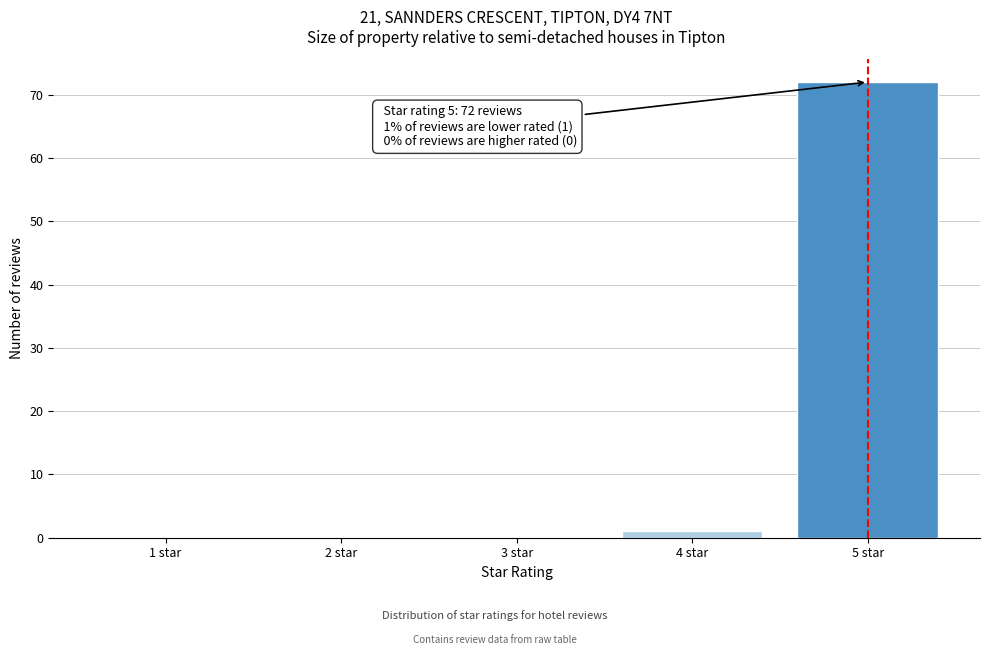

Reading left to right, transcribe all the data shown in this chart.

1 star=0	2 star=0	3 star=0	4 star=1	5 star=72